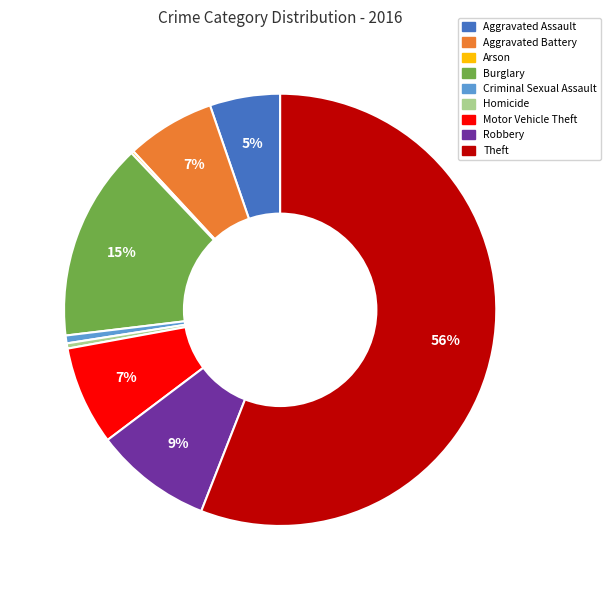

True or false: Homicide accounts for 0% of the total.

True